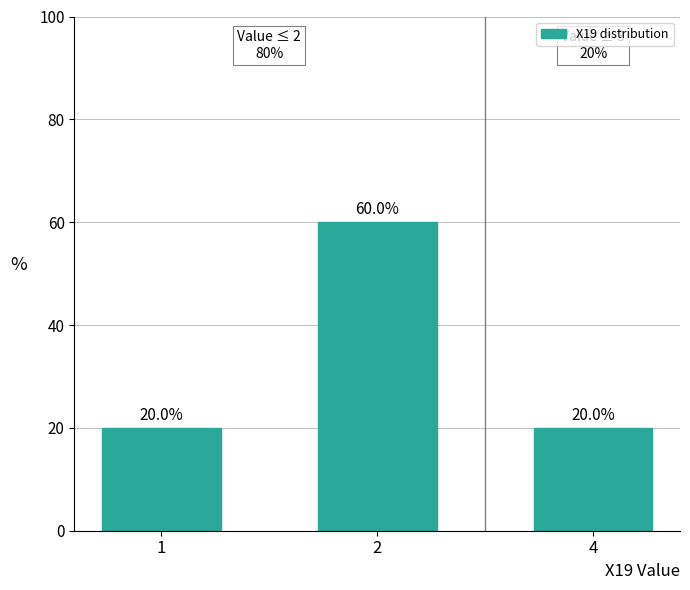

What is the average value?

33